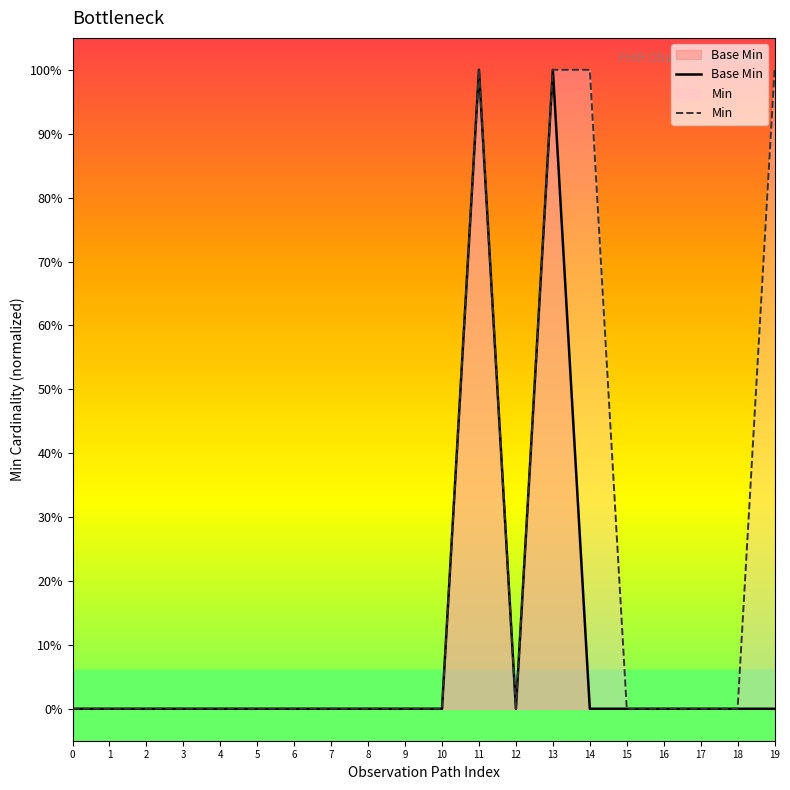

Is the value of Min at 7 greater than the value of Base Min at 14?

No